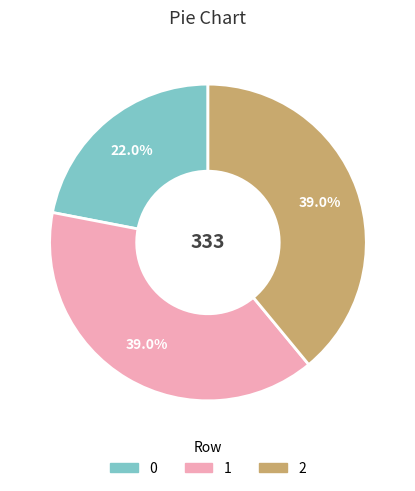

How many segments does this pie chart have?

3